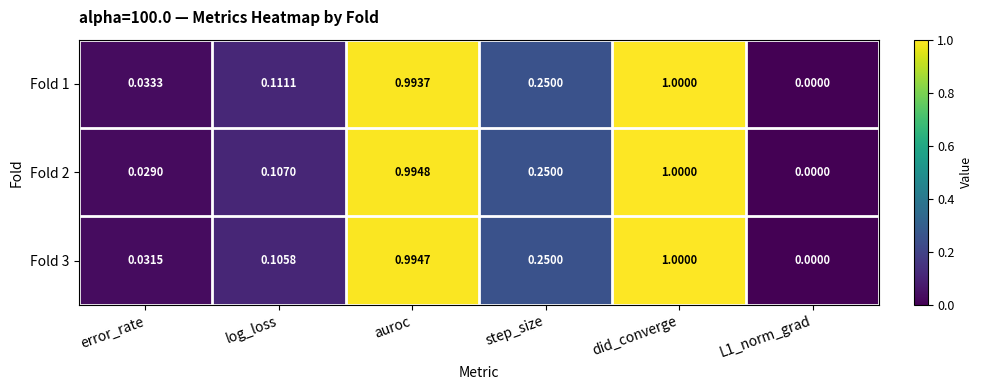

Rank the series at auroc from lowest to highest value.

Fold 1, Fold 3, Fold 2